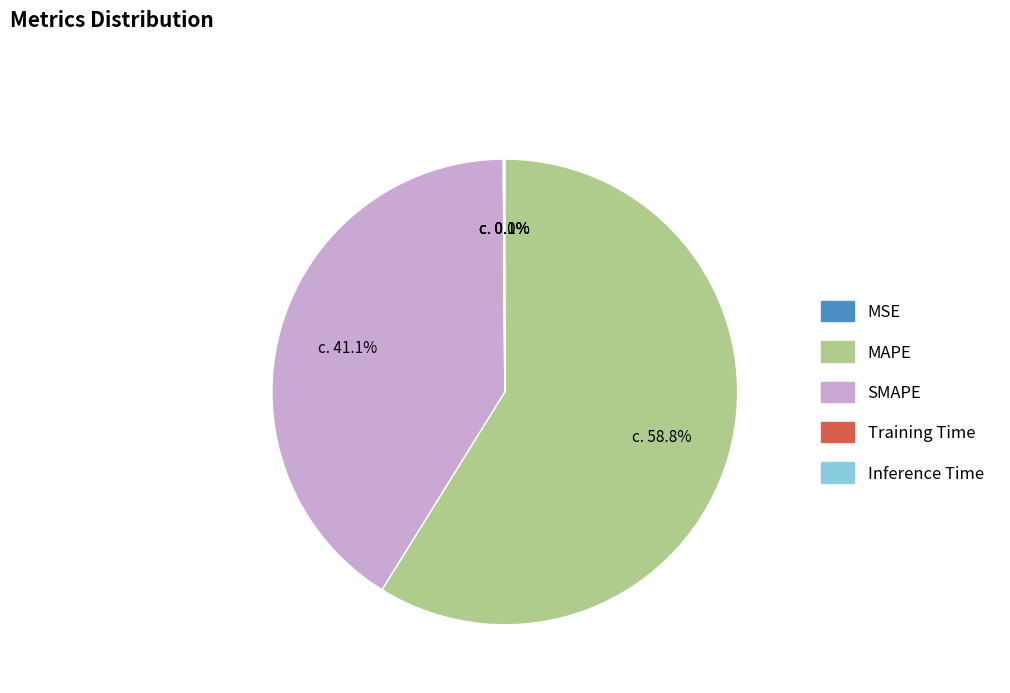

What is the ratio of the value at MAPE to the value at SMAPE?

1.4